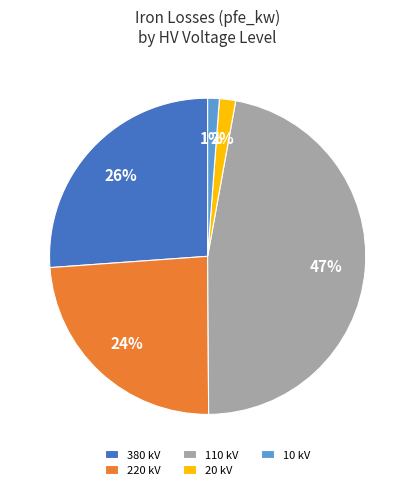

Is the sum of 10 kV and 20 kV greater than half?

No